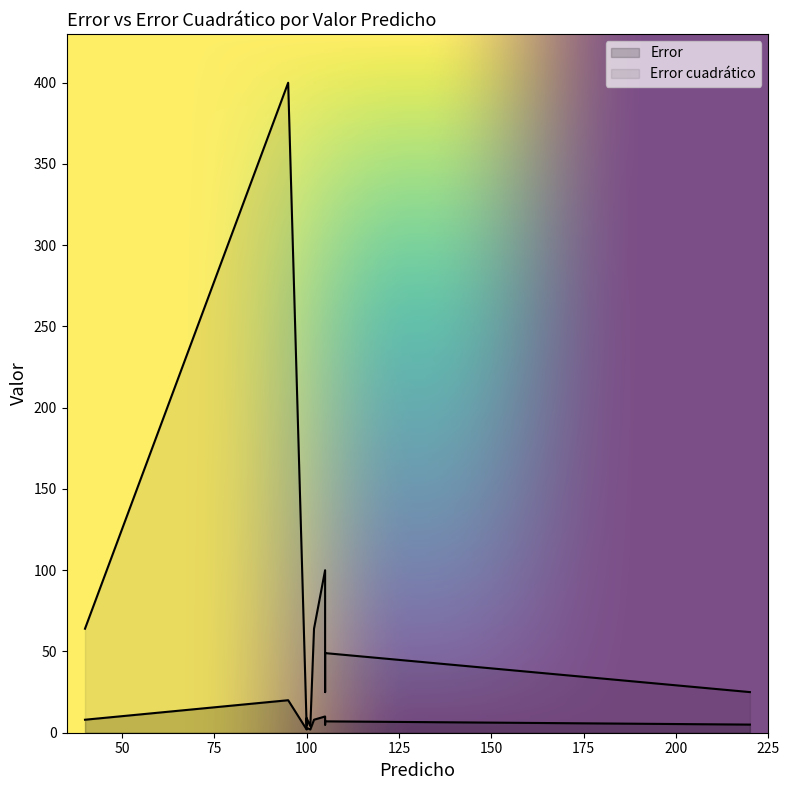

True or false: Error and Error cuadrático intersect in this chart.

False